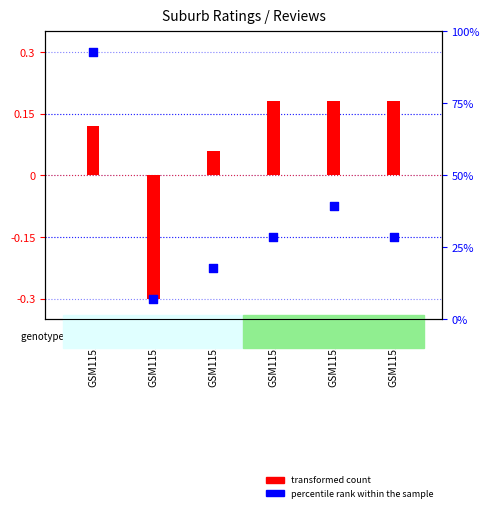

Which series contains the lowest Y value?

transformed count